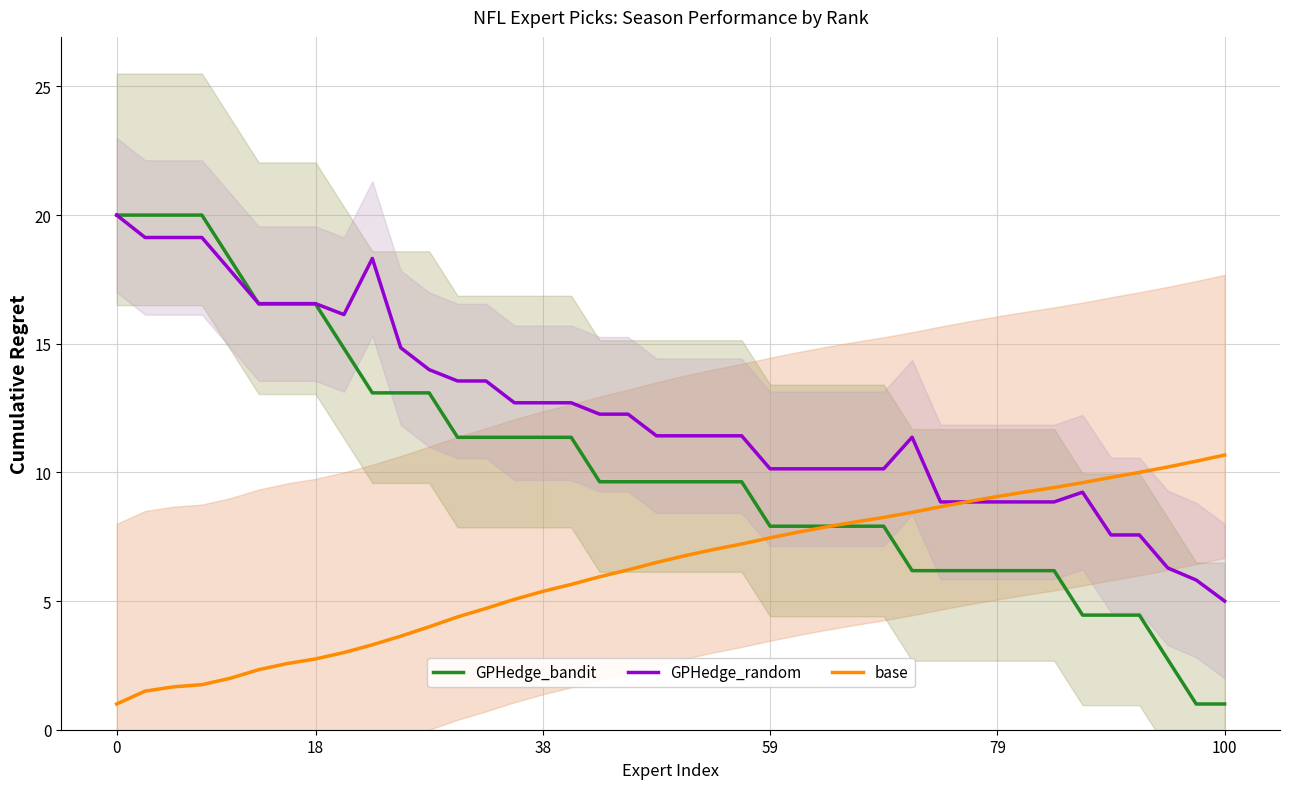

The GPHedge_bandit series shows 6.2 at 79. True or false?

True